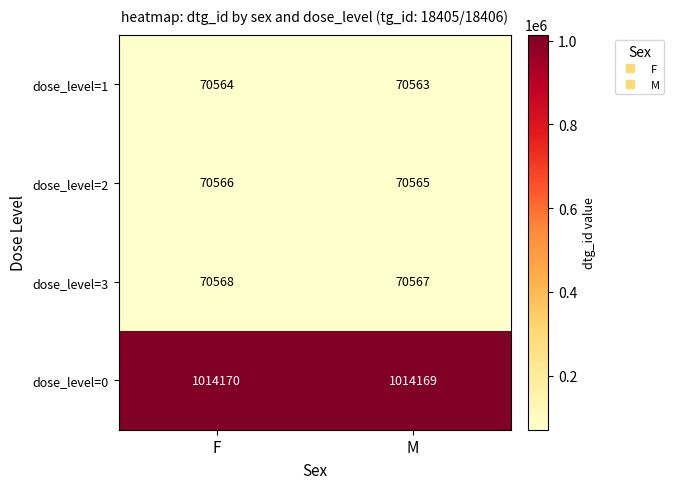

What is the sum of the dose_level=0 values at F and M?

2028339